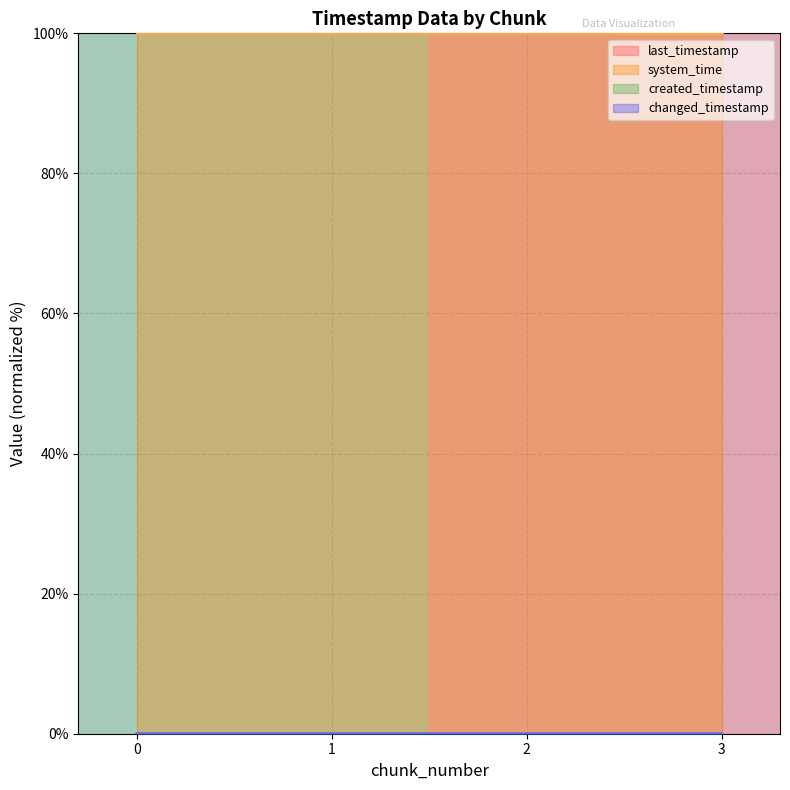

Which label corresponds to the smallest value in the chart?

1